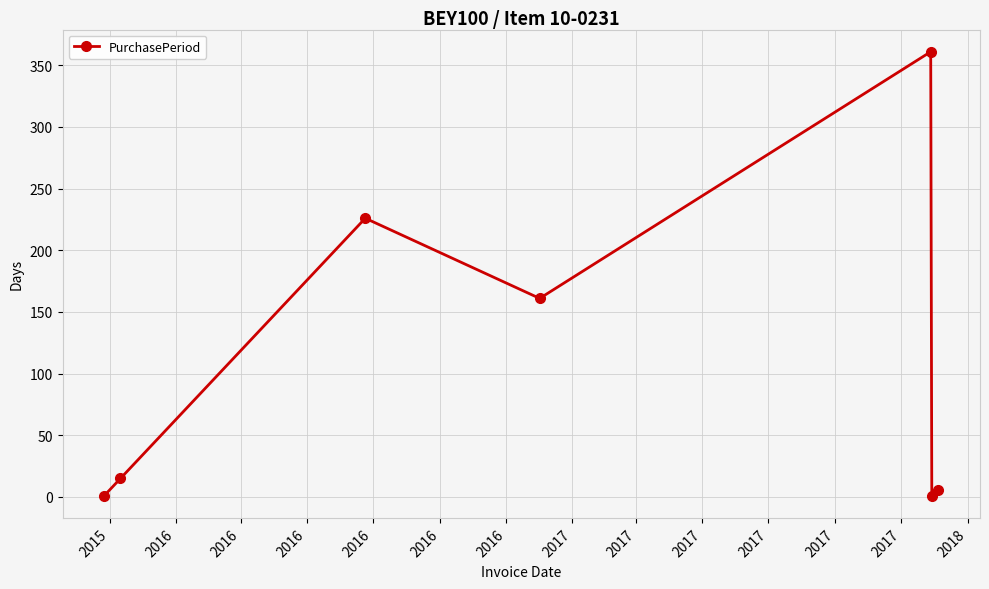

True or false: the data has more than 1 interior local peaks.

True